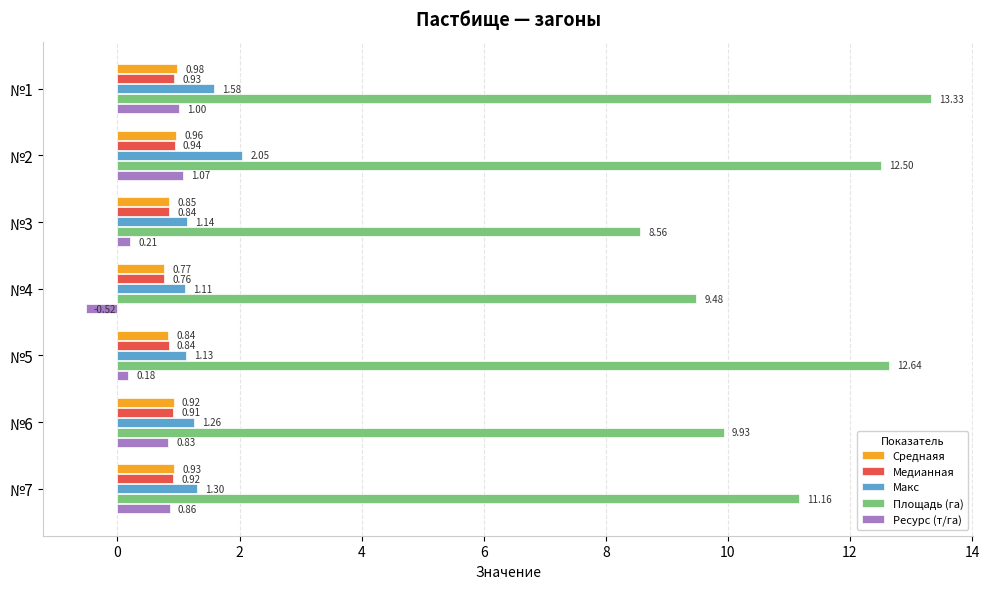

What is the sum of the Ресурс (т/га) values at №6 and №7?

1.7